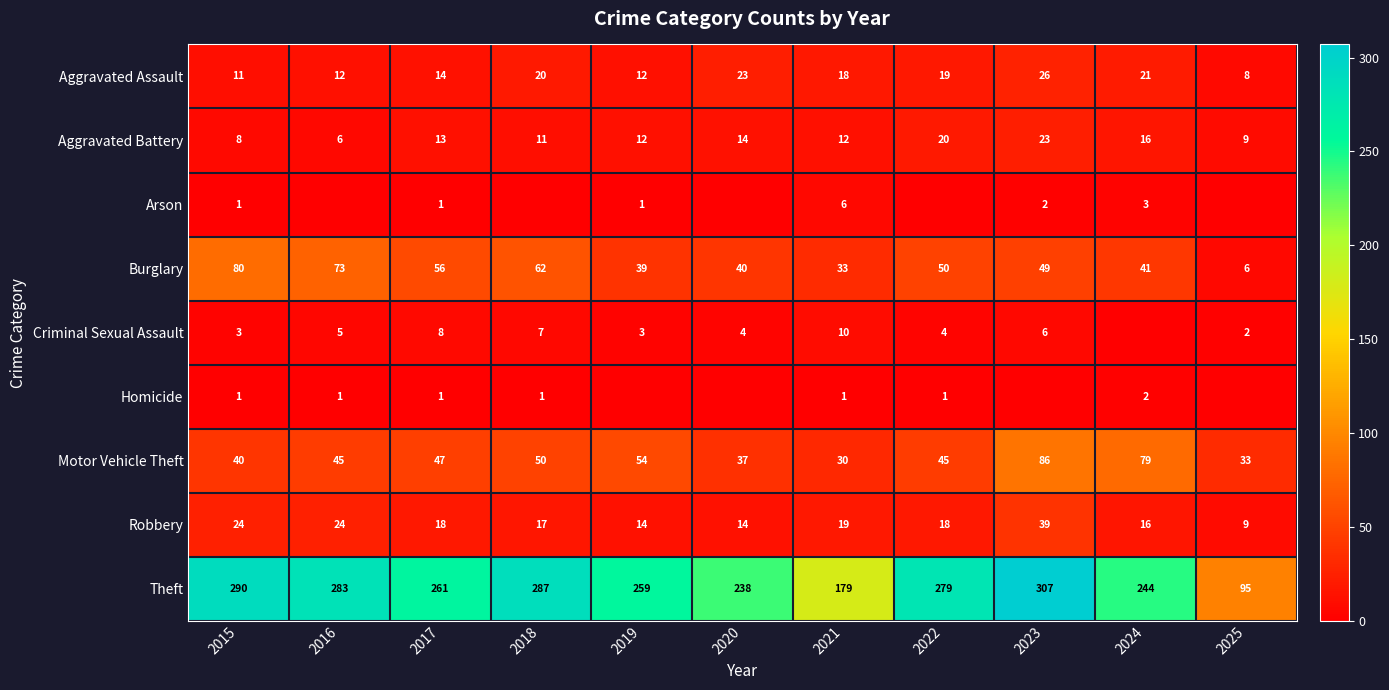

Where does the Aggravated Battery series first go above 12?

2017